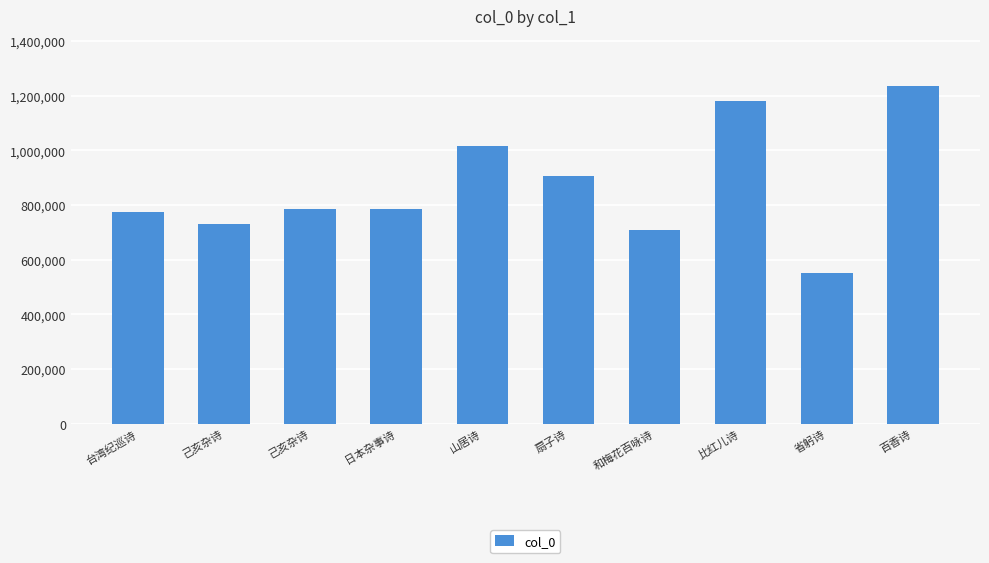

Count the number of data series in this chart.

1